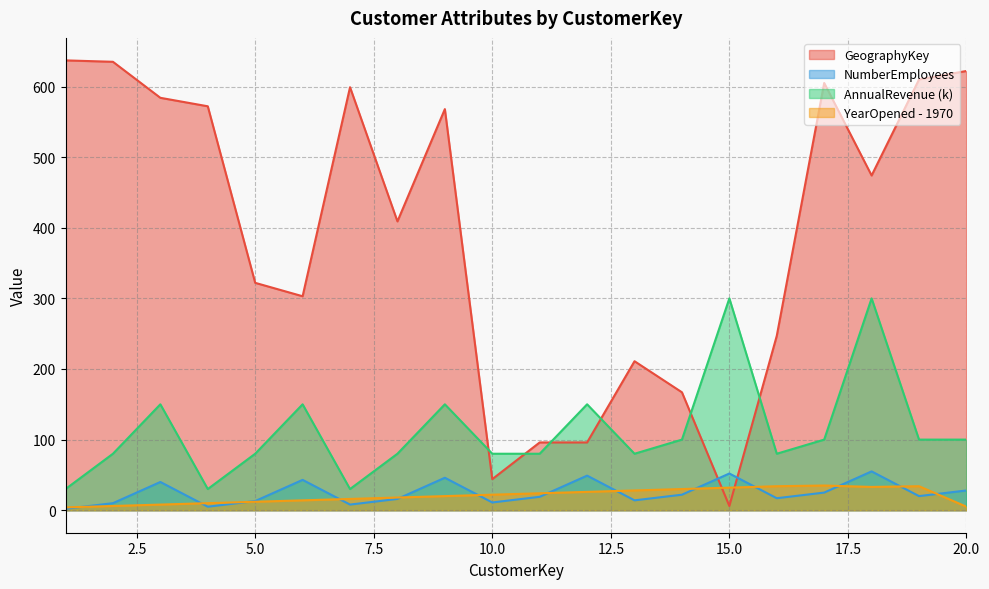

At which label does NumberEmployees reach its peak?

18